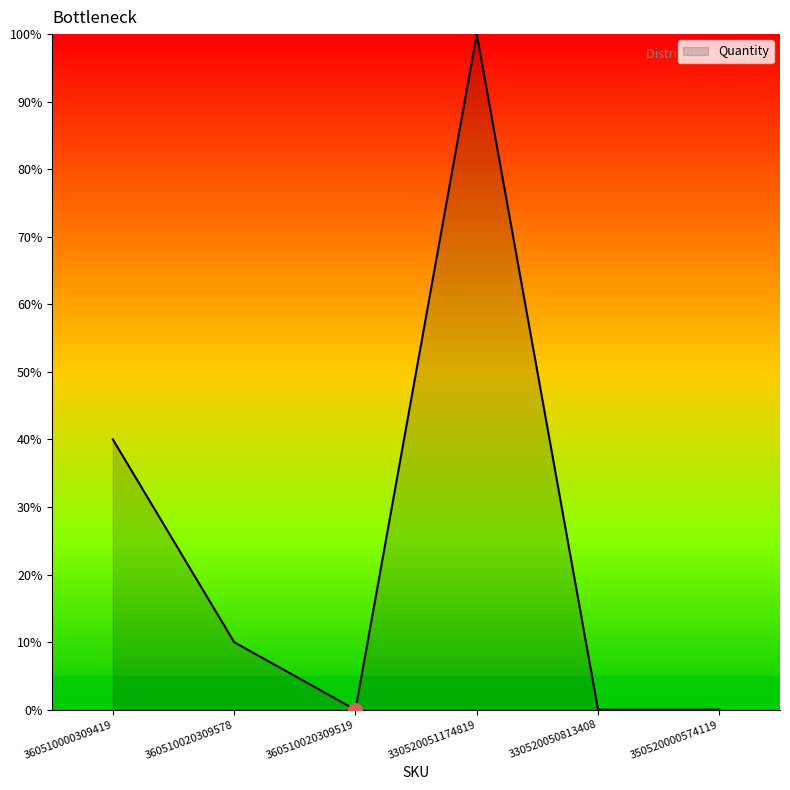

Count the number of categories in the chart.

6